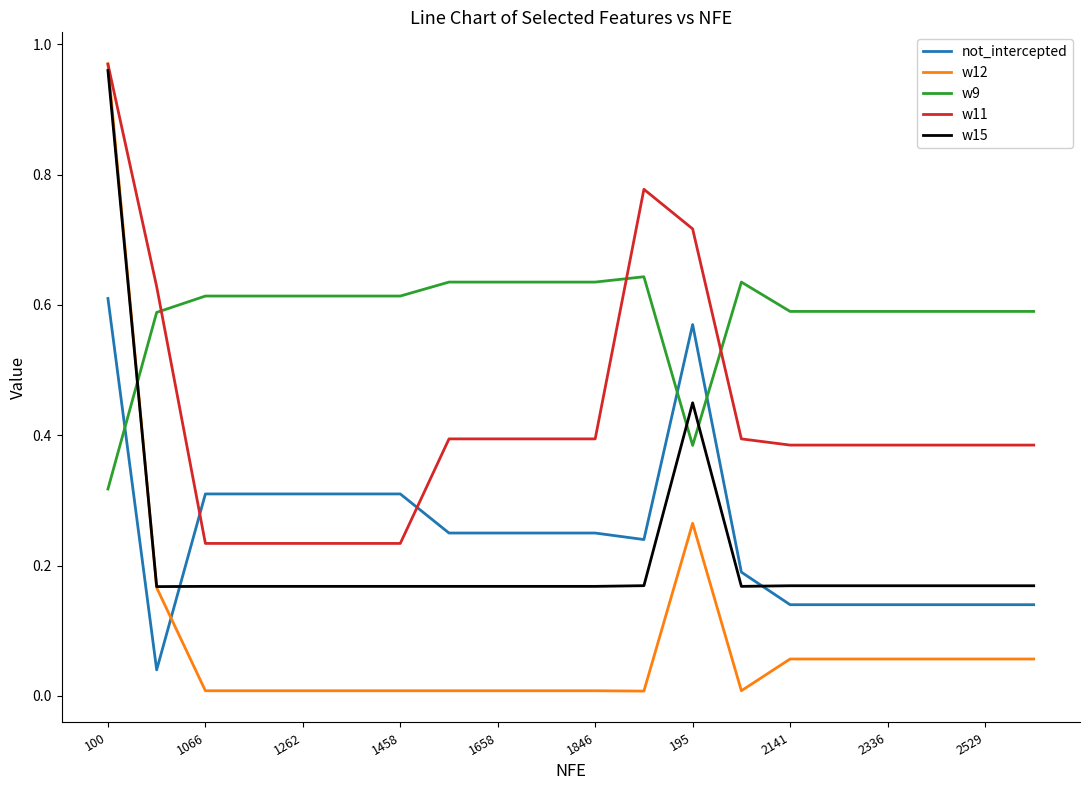

How many w9 values are between 0 and 1?

20